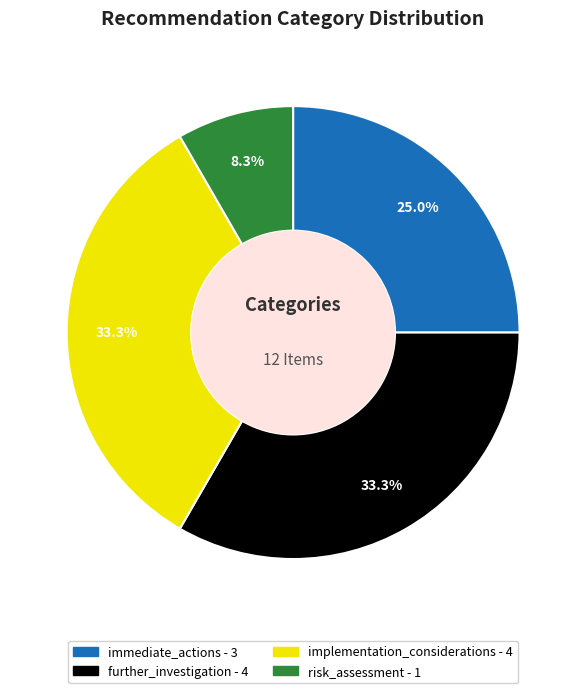

Combined, do risk_assessment and immediate_actions account for over 50%?

No